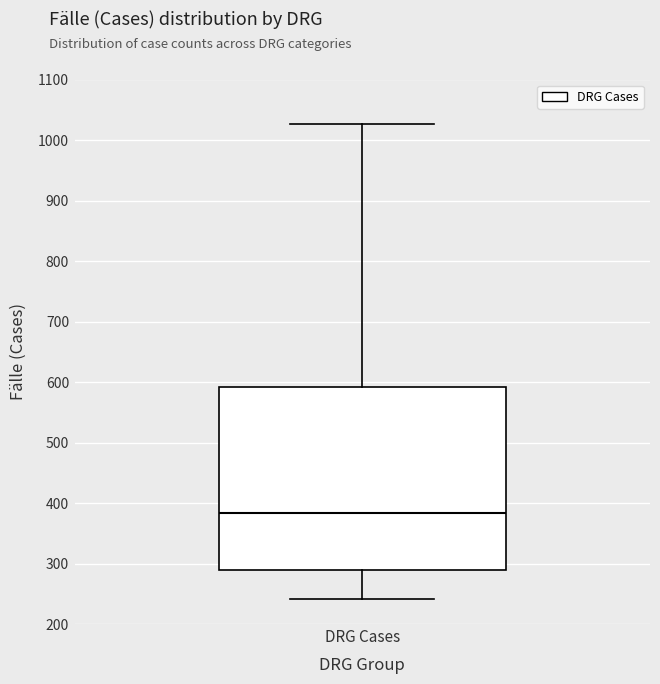

Where is the upper edge of the box for DRG Cases on the y-axis? The values are not printed on the chart, so give them approximately, as read against the axis.

590